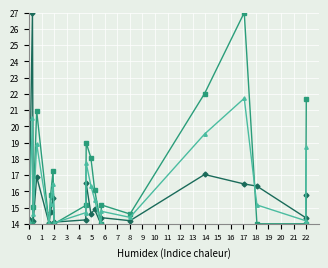

What is the smallest value displayed?

14.0